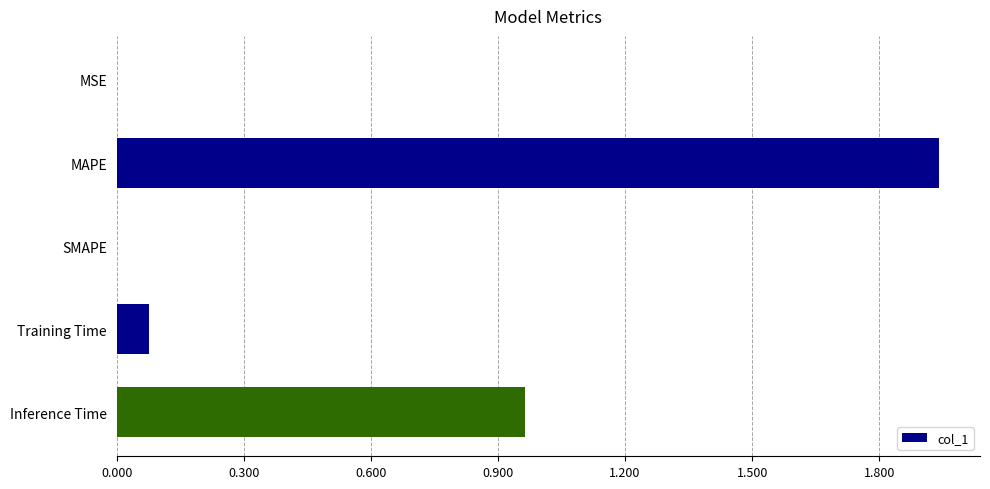

Between MAPE and SMAPE, which is larger?

MAPE